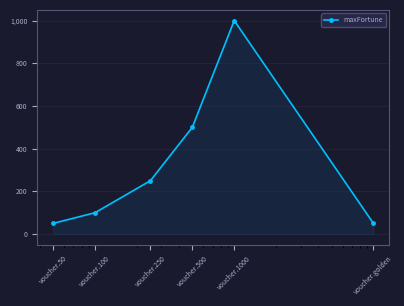

What is the minimum value shown in the chart?

50